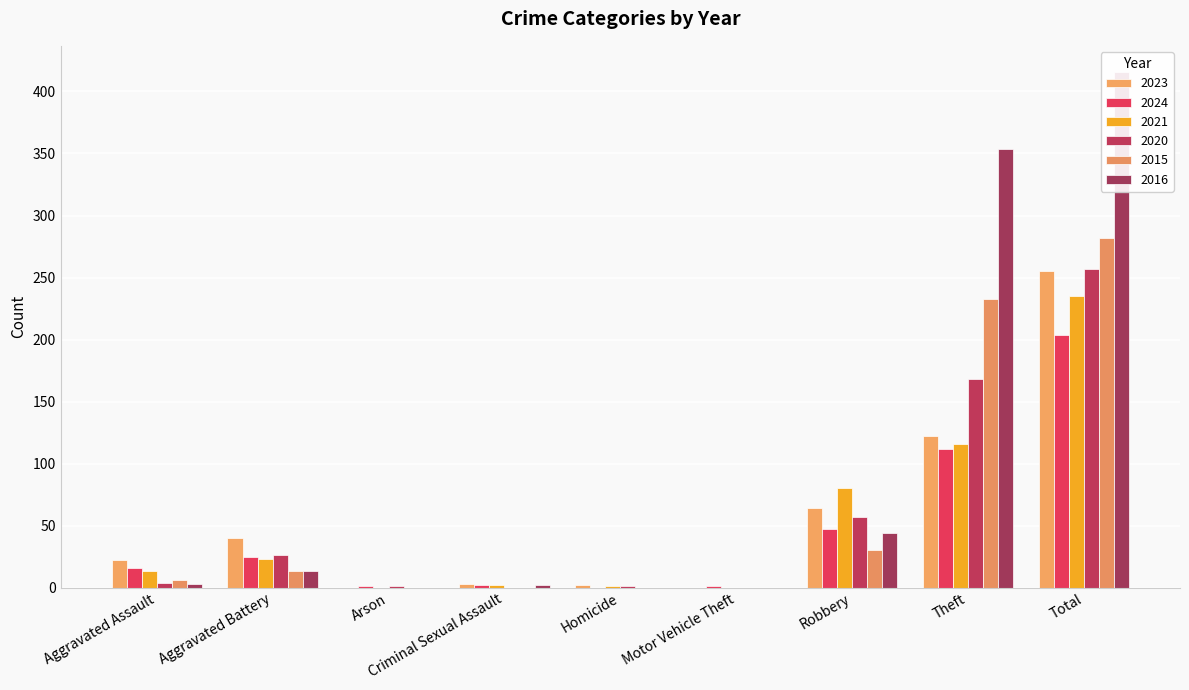

What is the total value across all series at Aggravated Assault?

64